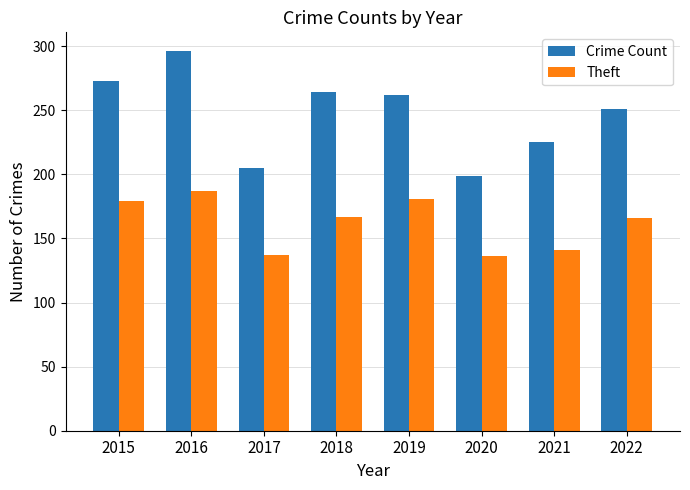

At which label is Theft closest to 161?

2022